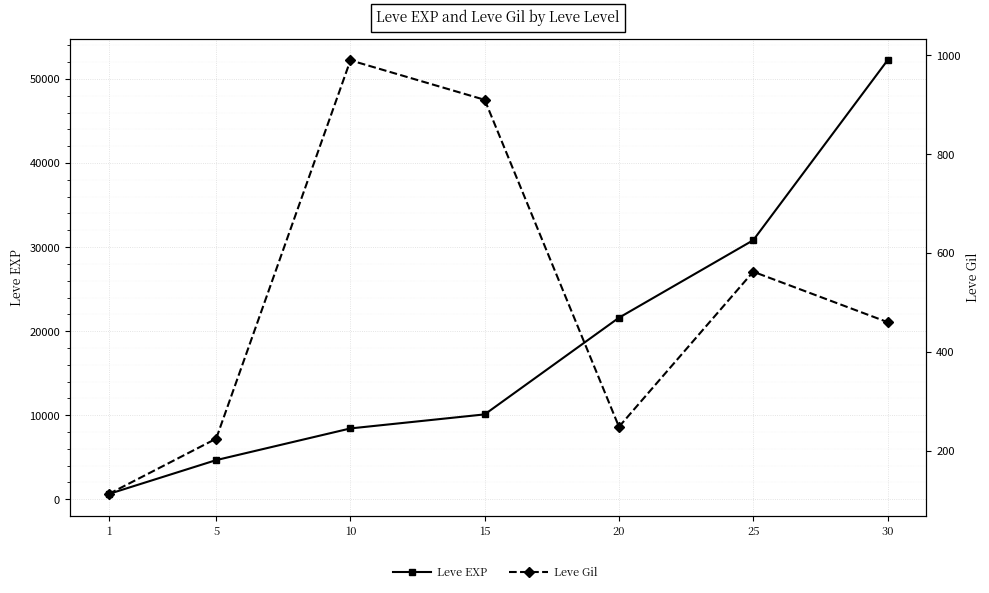

What is the difference between the maximum and second lowest values in the Leve Gil series?

766